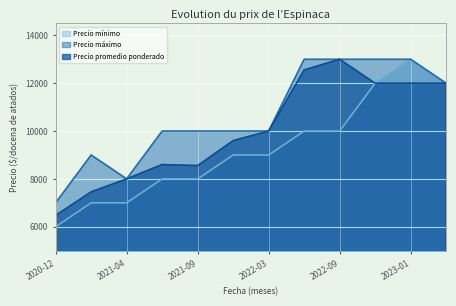

How many values in the Precio mínimo series exceed 9000?

5